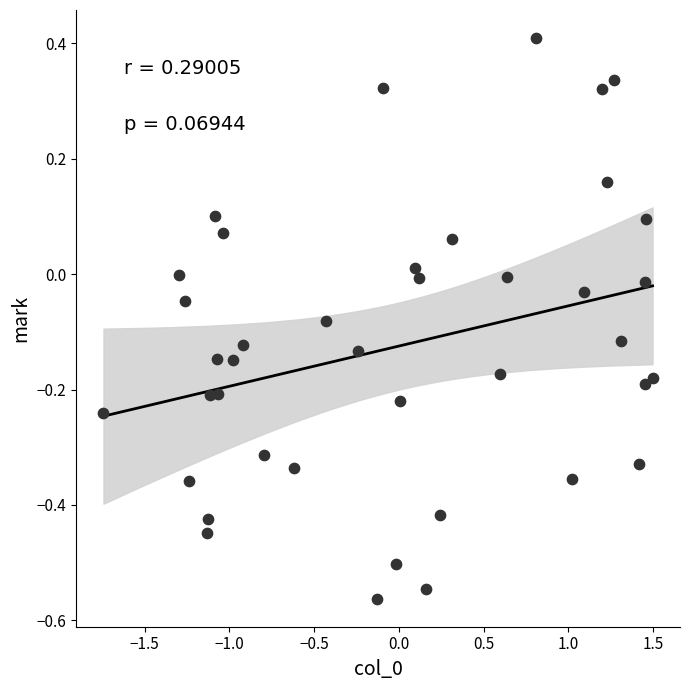

What is the range of Y values (max minus min)?

1.0